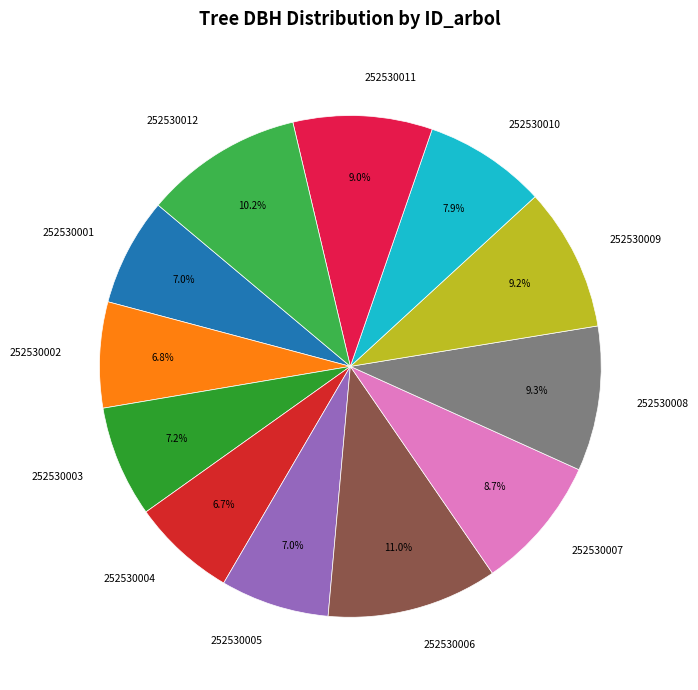

Which category has the biggest portion of the pie?

252530006